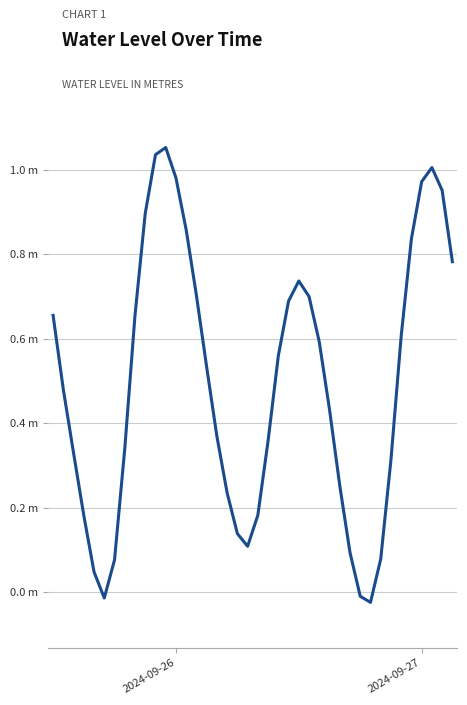

Which category has the highest value across all series?

11